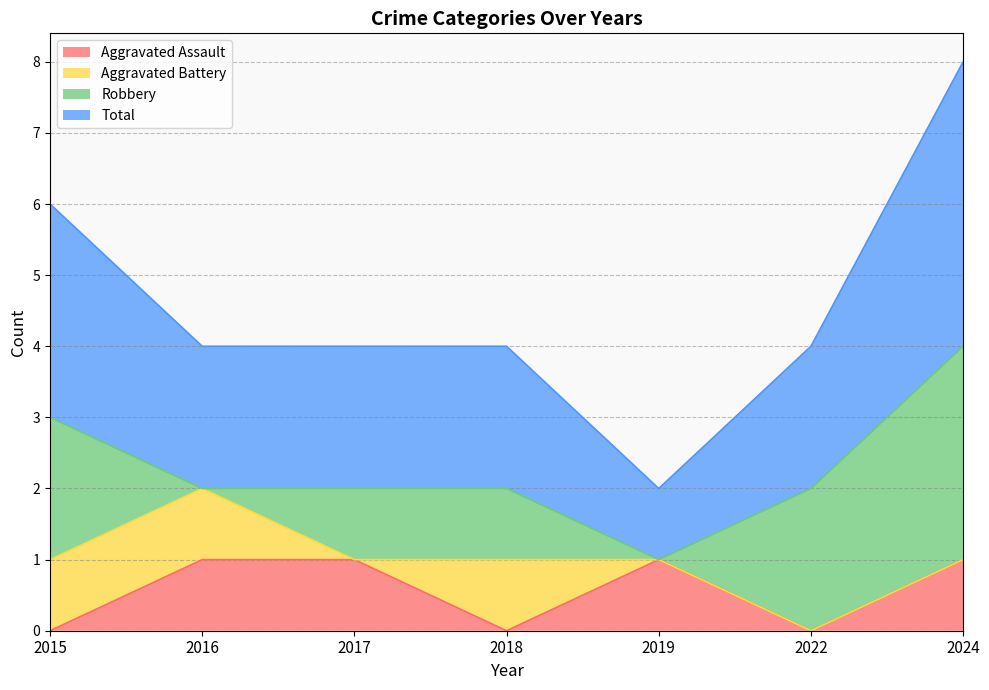

What is the sum of all Total values?

16